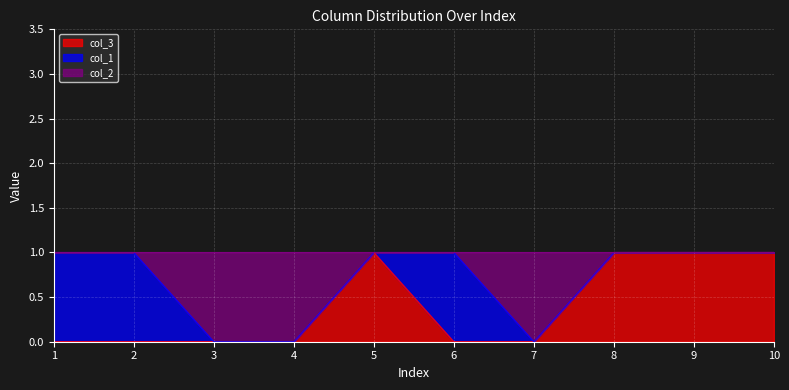

Where is col_2 nearest to the value 0?

3